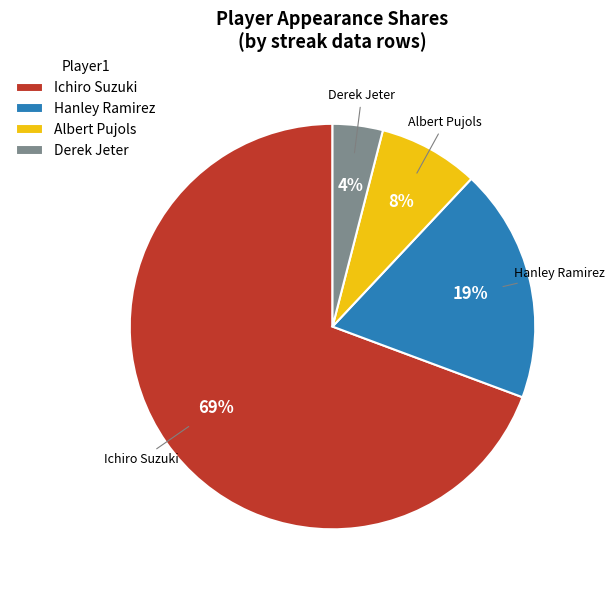

To the nearest percent, what percentage of the pie is Albert Pujols?

8%